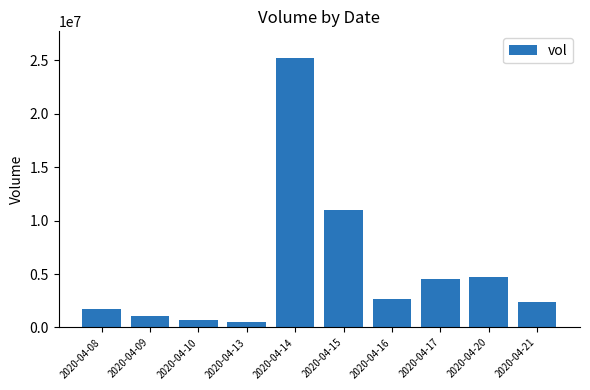

What is the smallest value displayed?

472300